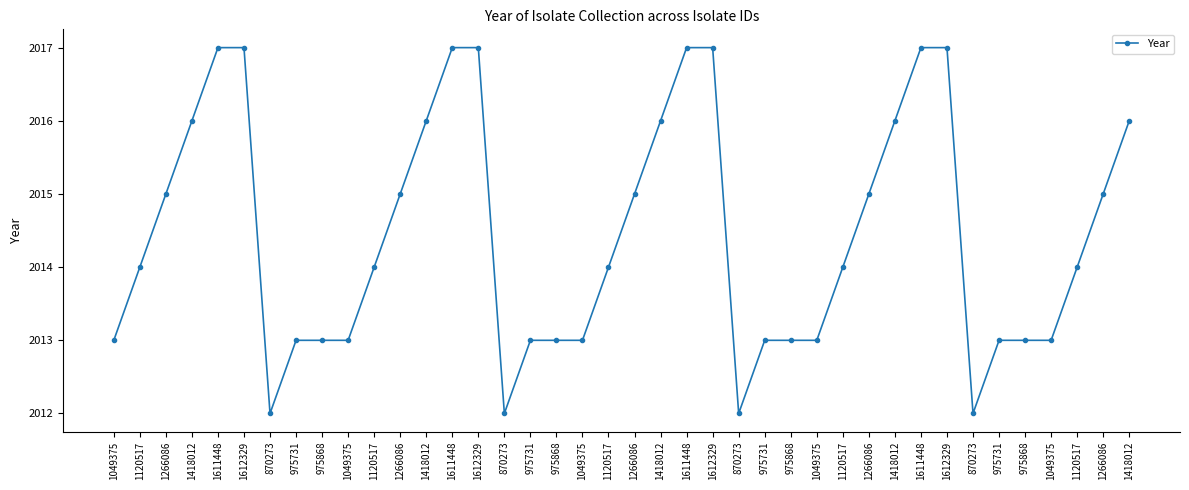

What is the smallest value displayed?

2012